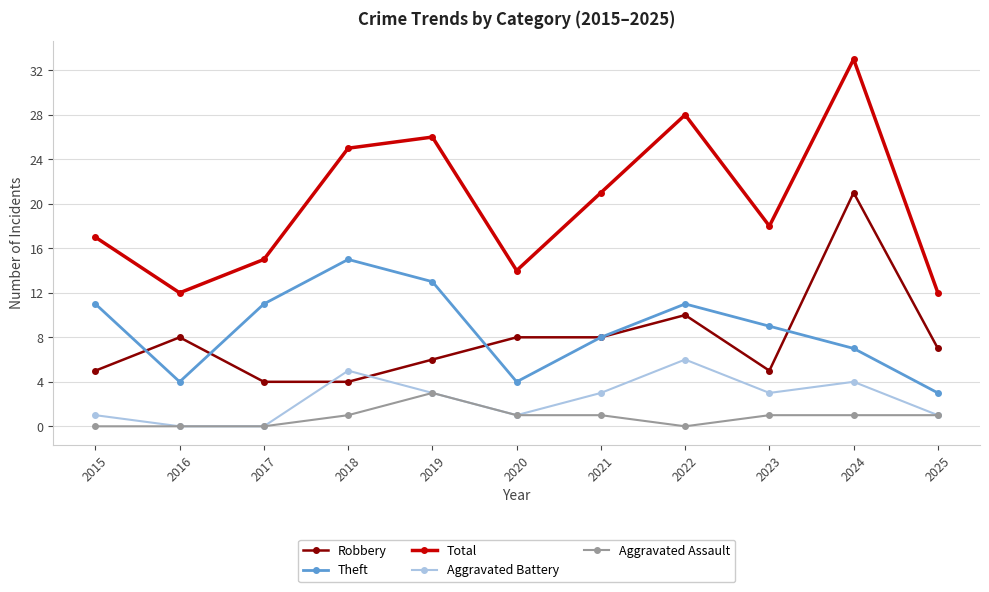

At which category does Aggravated Battery reach its first local peak?

2018